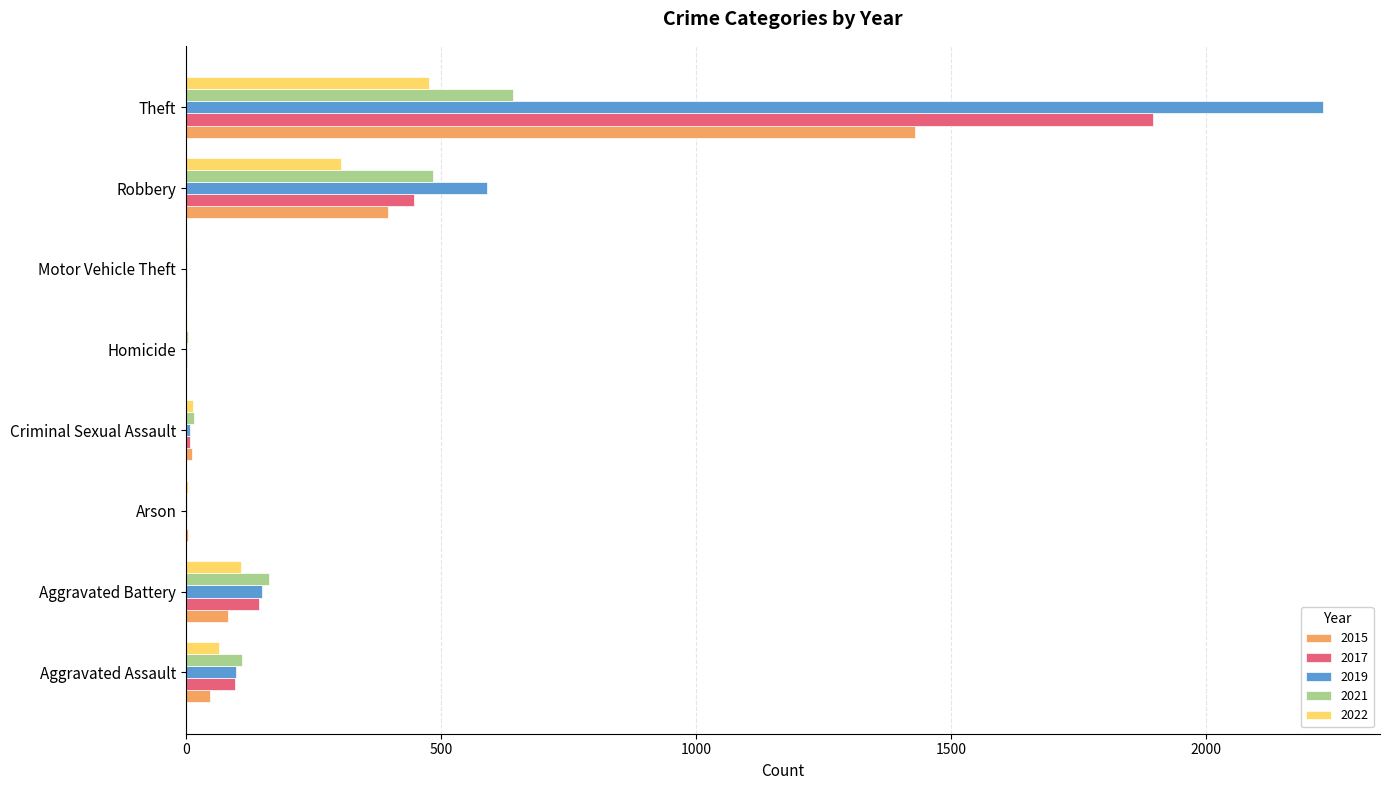

What is the difference between the 2022 values at Homicide and Aggravated Assault?

63